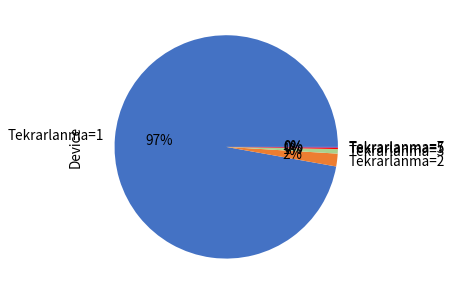

Which slice is the largest?

Tekrarlanma=1